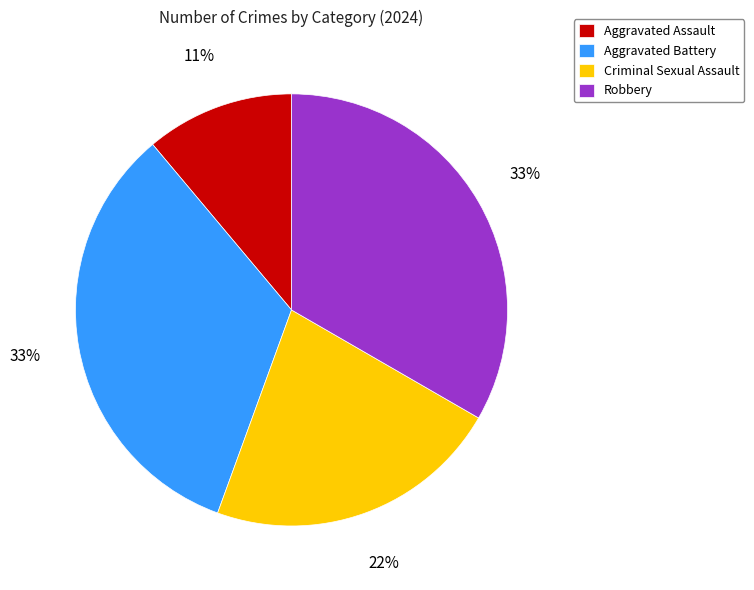

Approximately how many times larger is the value at Criminal Sexual Assault compared to Aggravated Battery?

0.7